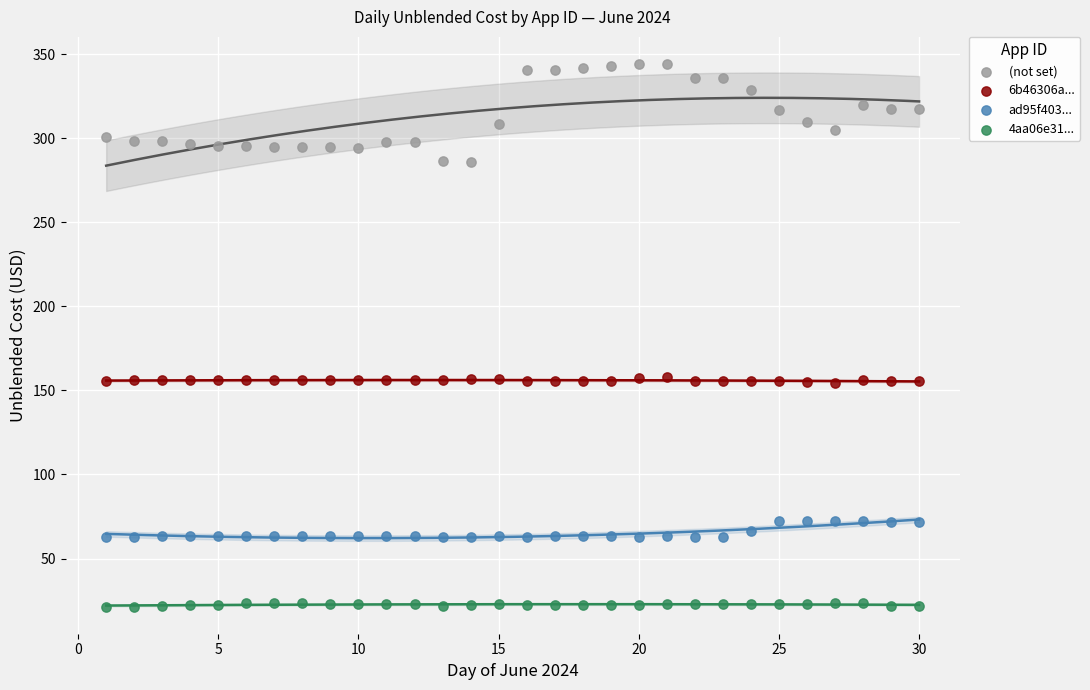

Which series has the widest spread of Y values?

(not set)